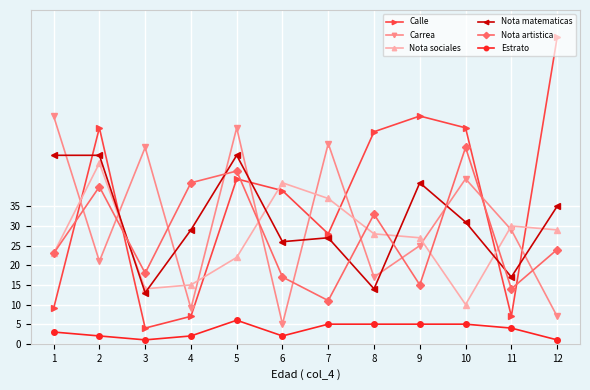

At which label does Nota sociales first exceed 28?

2